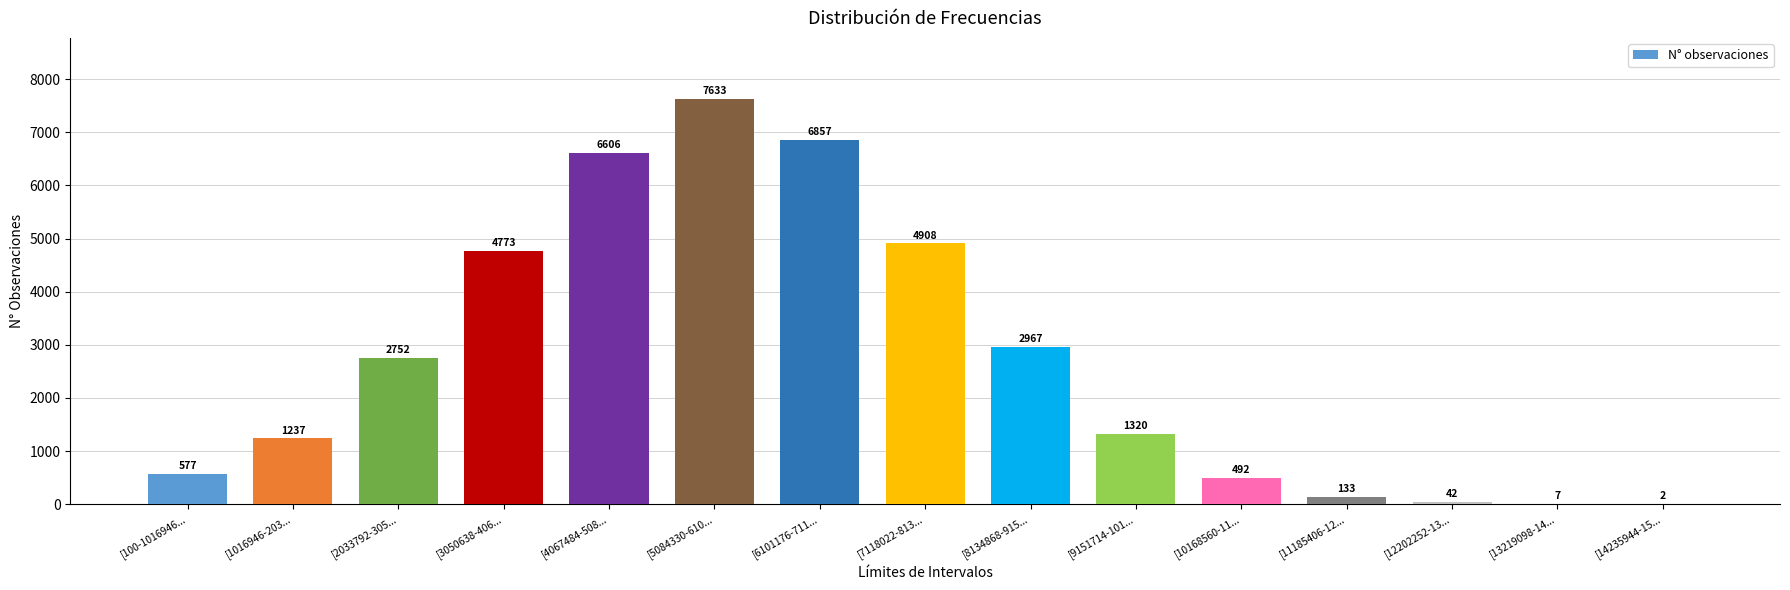

What is the sum of the values at [6101176-711... and [10168560-11...?

7349